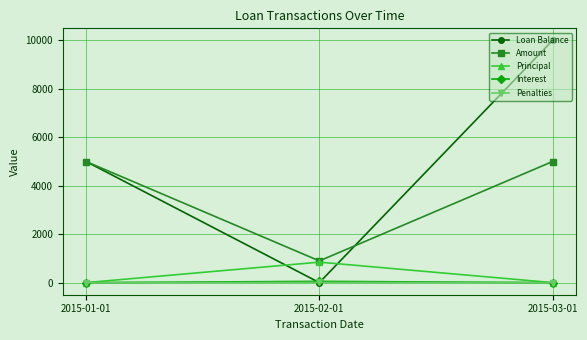

Does the chart have visible grid lines?

Yes